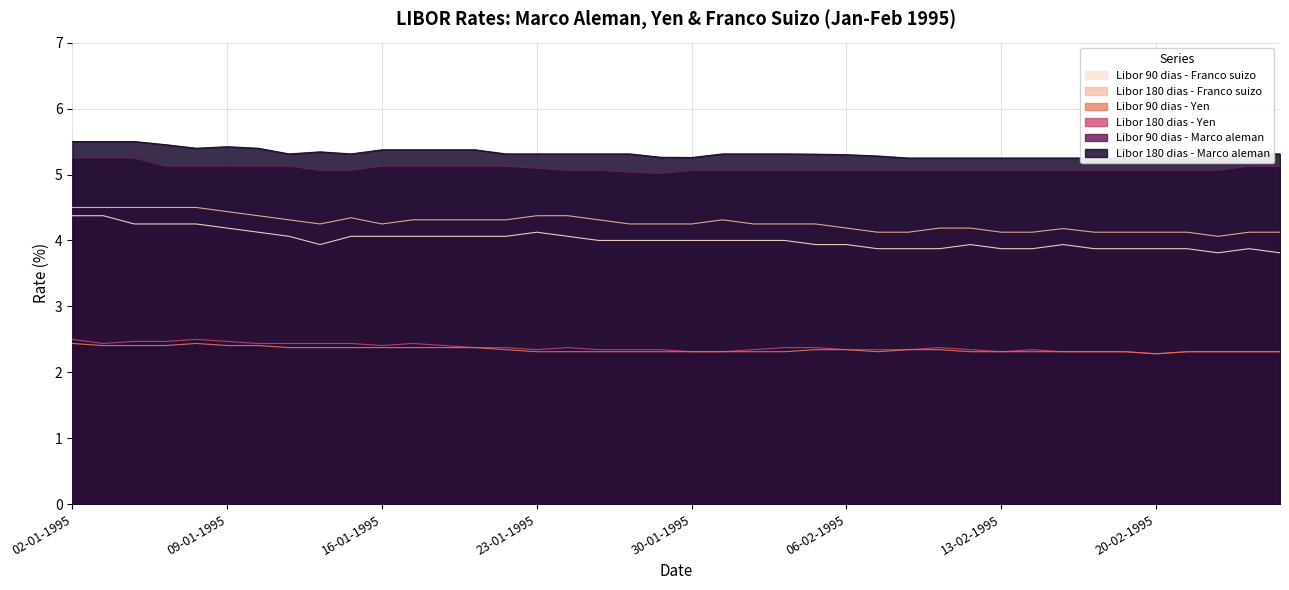

Read the Libor 90 dias - Marco aleman value at 20-01-1995.

5.1